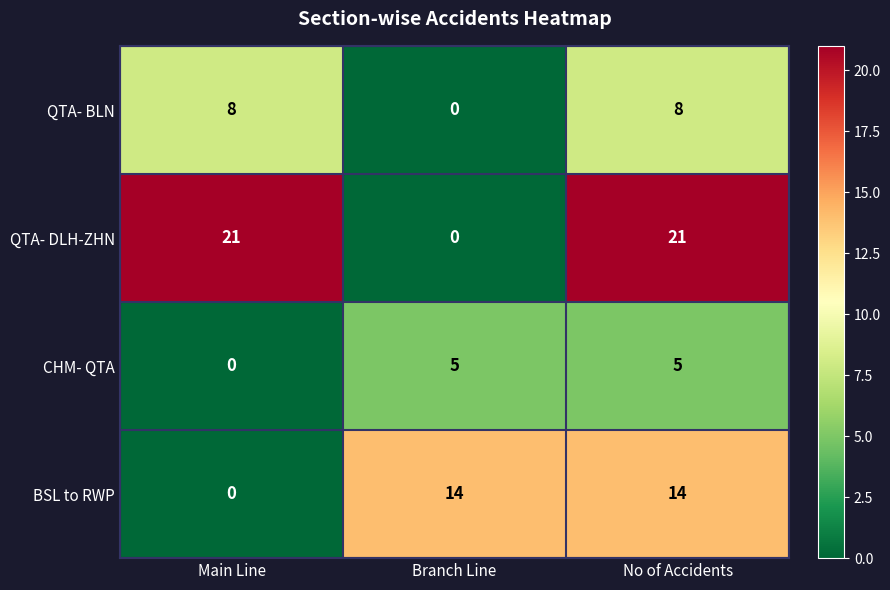

Which series has the largest total across all categories?

QTA- DLH-ZHN